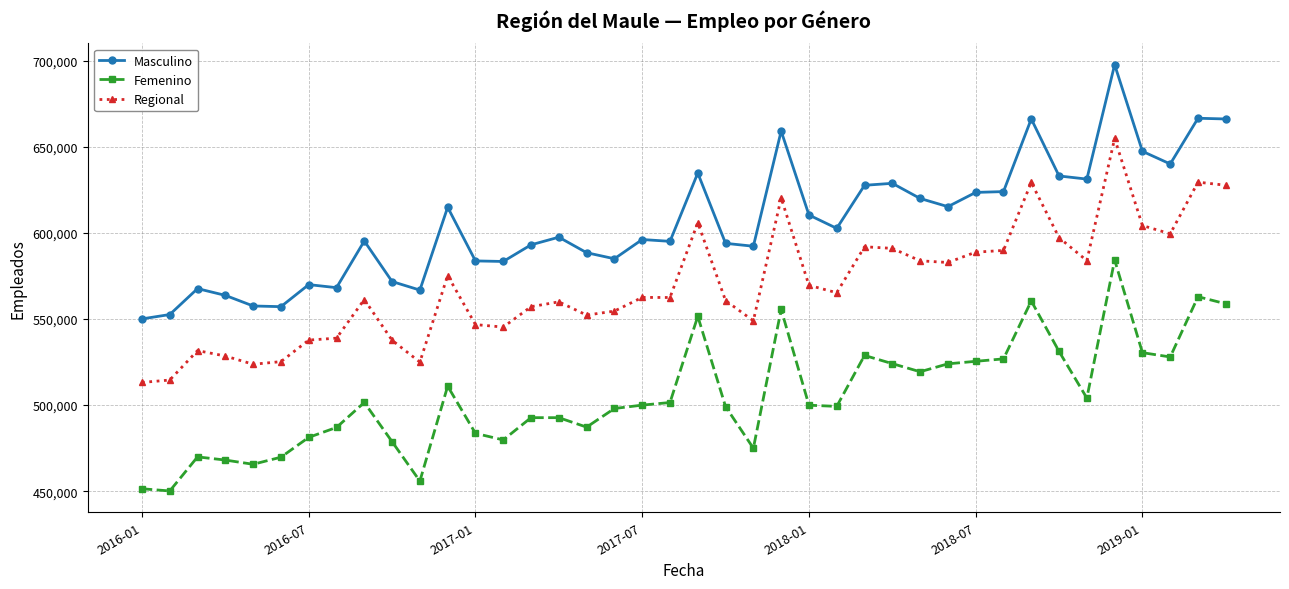

Which series has the largest total across all categories?

Masculino